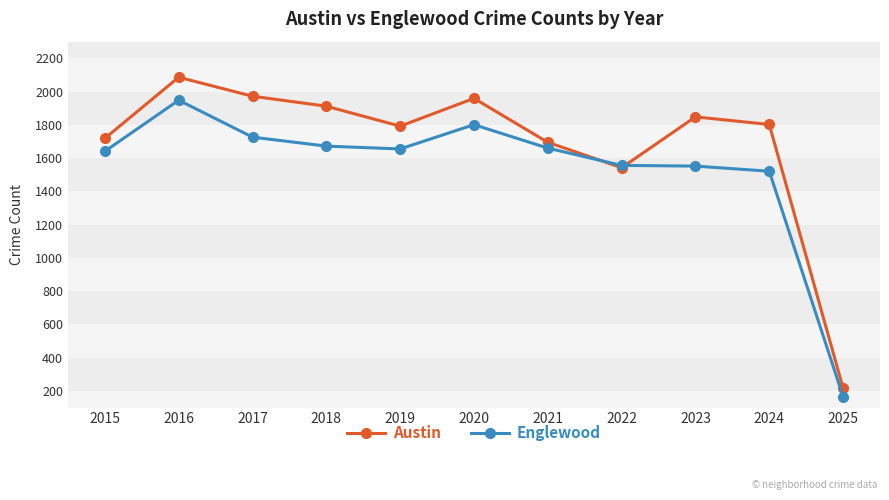

Count the number of categories in the chart.

11